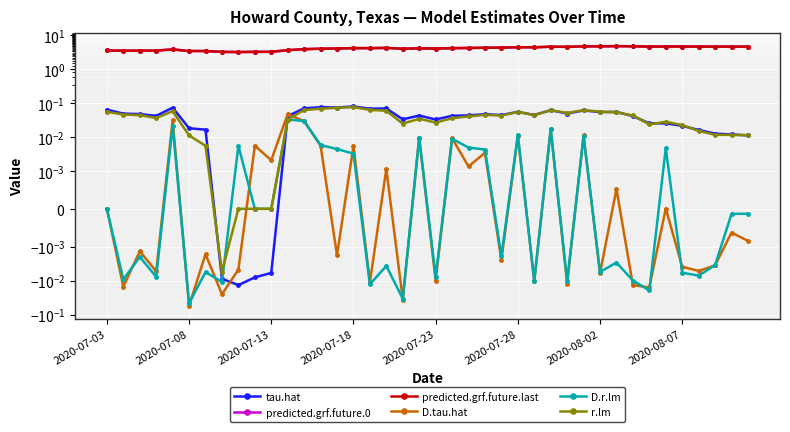

Which series has the largest range (max minus min)?

predicted.grf.future.0